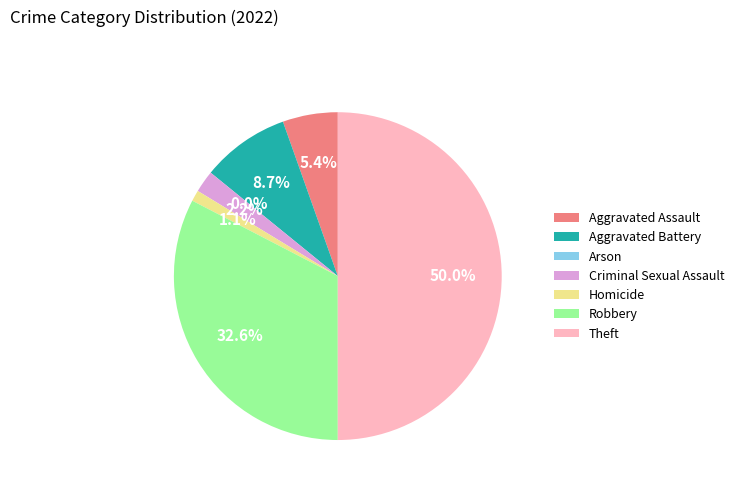

What percentage is the Aggravated Battery slice, to the nearest percent?

9%